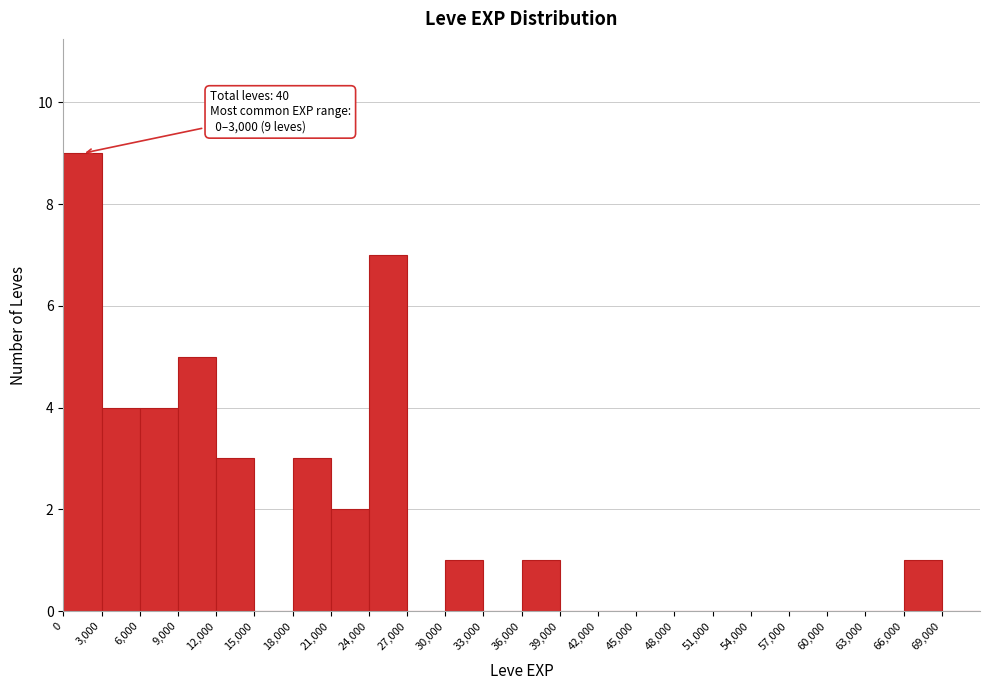

Over which range of the x-axis is the bar tallest?

0 to 3000